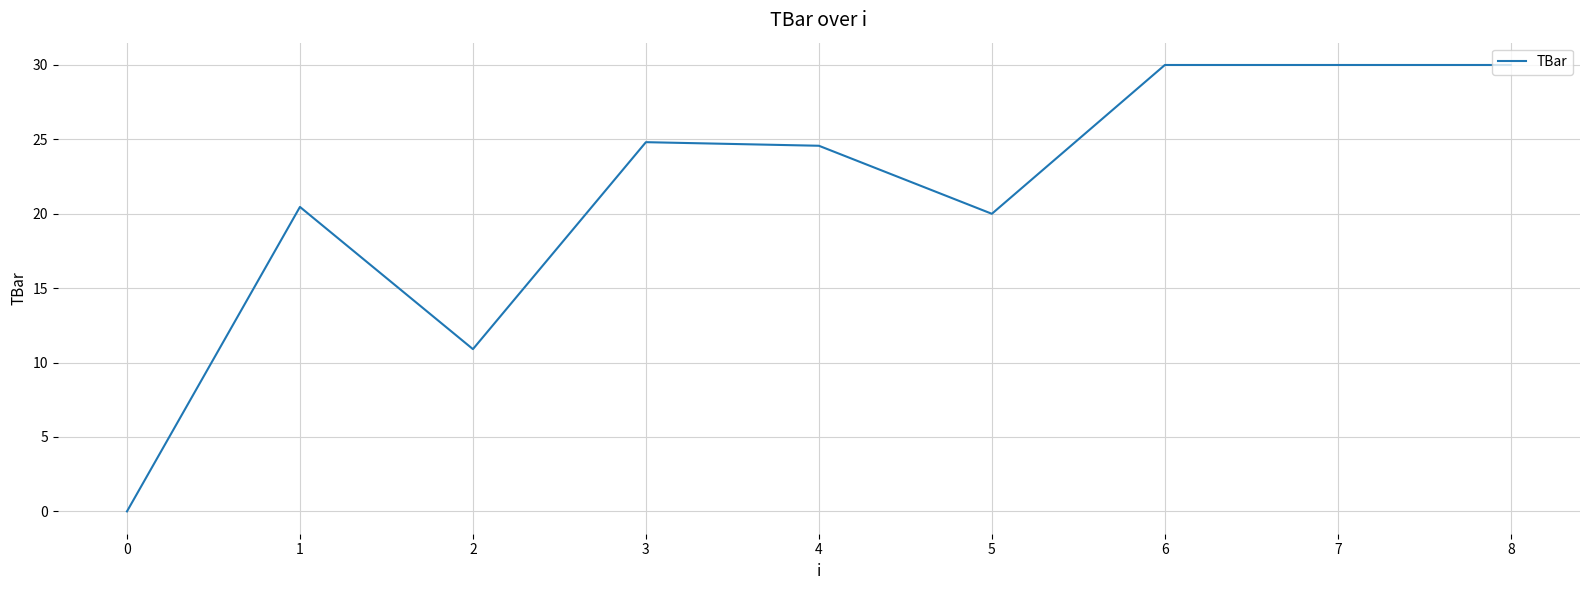

What is the change in value from 2 to 6?

+19.1